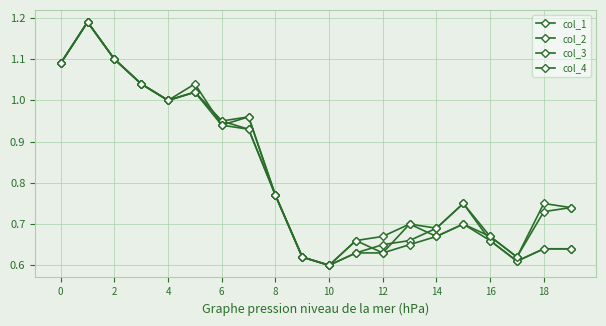

What is the sum of all col_4 values?

16.5